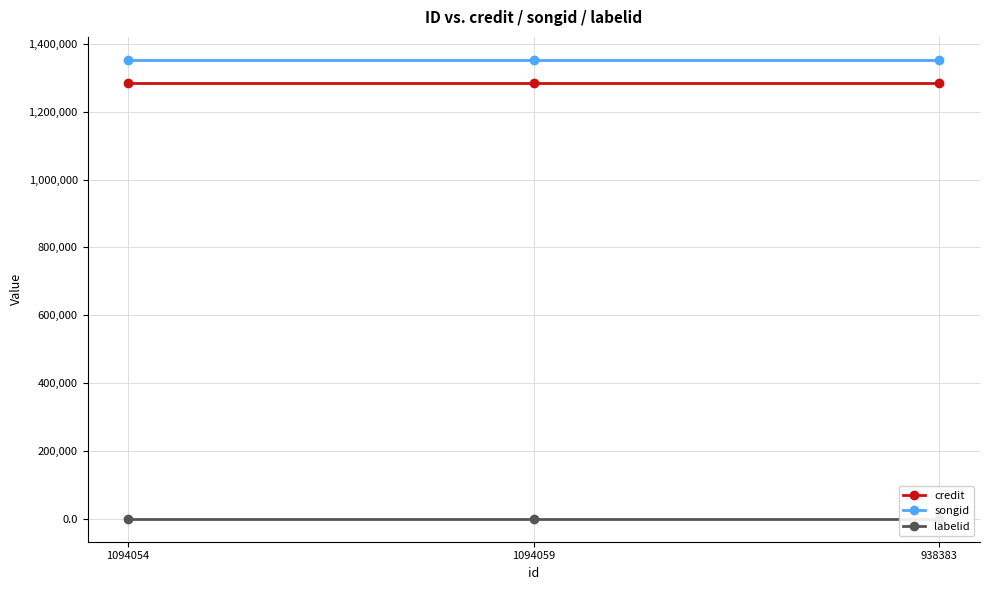

At which label is credit closest to 1284938?

1094054